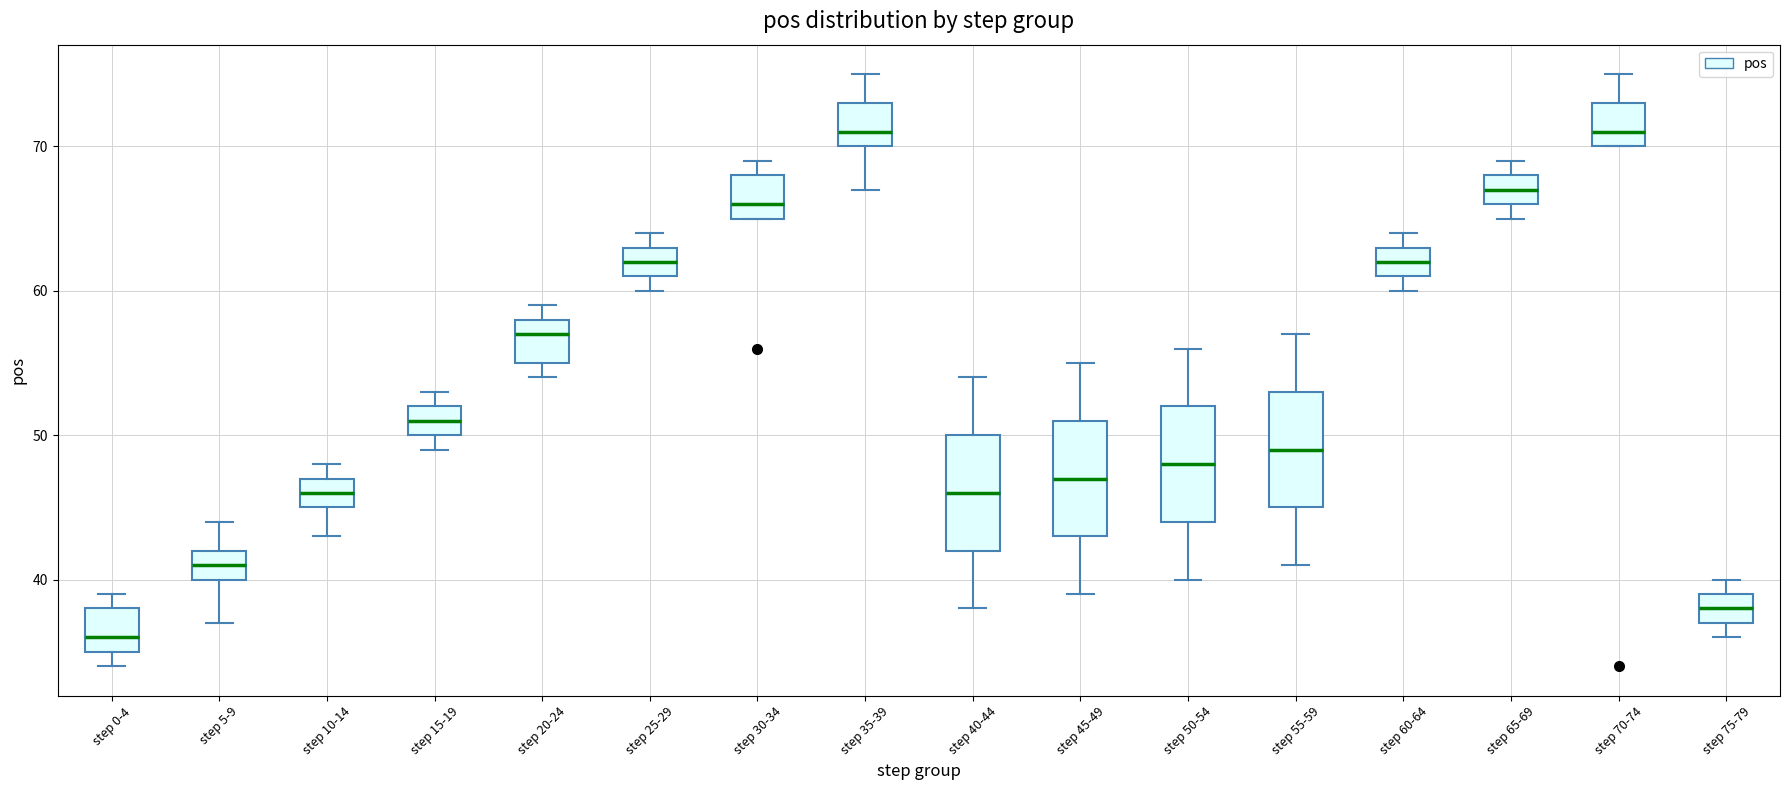

Reading left to right, transcribe this box plot: for each box, give where its median line is, the range the box spans, and where its two whiskers end, as read against the y-axis. The values are not printed on the chart, so give them approximately, as read against the axis.

step 0-4: median 36, box 35 to 38, whiskers 34 to 39
step 5-9: median 41, box 40 to 42, whiskers 37 to 44
step 10-14: median 46, box 45 to 47, whiskers 43 to 48
step 15-19: median 51, box 50 to 52, whiskers 49 to 53
step 20-24: median 57, box 55 to 58, whiskers 54 to 59
step 25-29: median 62, box 61 to 63, whiskers 60 to 64
step 30-34: median 66, box 65 to 68, whiskers 65 to 69
step 35-39: median 71, box 70 to 73, whiskers 67 to 75
step 40-44: median 46, box 42 to 50, whiskers 38 to 54
step 45-49: median 47, box 43 to 51, whiskers 39 to 55
step 50-54: median 48, box 44 to 52, whiskers 40 to 56
step 55-59: median 49, box 45 to 53, whiskers 41 to 57
step 60-64: median 62, box 61 to 63, whiskers 60 to 64
step 65-69: median 67, box 66 to 68, whiskers 65 to 69
step 70-74: median 71, box 70 to 73, whiskers 70 to 75
step 75-79: median 38, box 37 to 39, whiskers 36 to 40